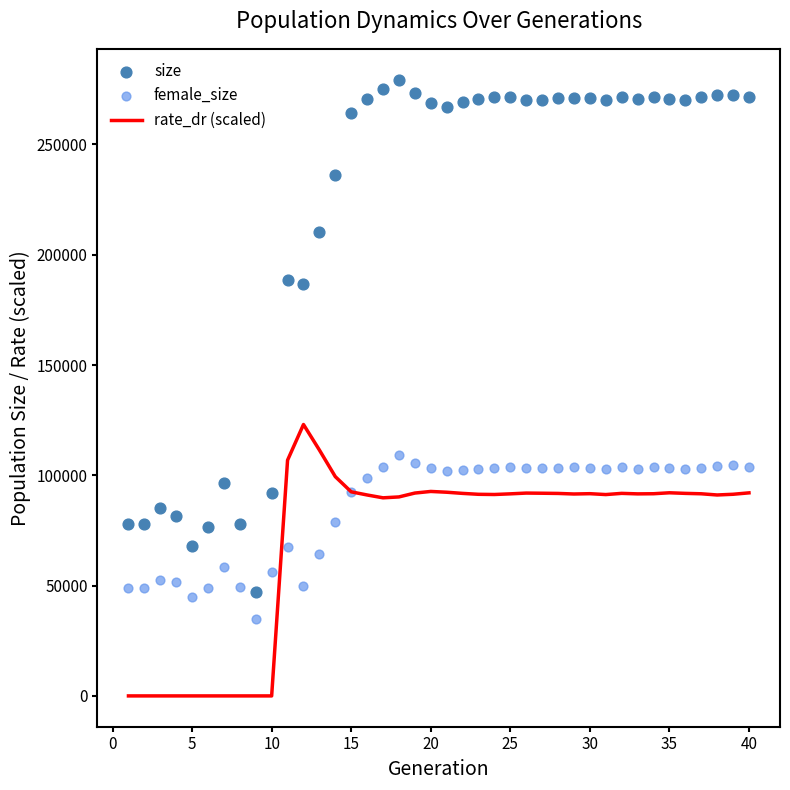

At how many categories does at least one series exceed 23862?

40